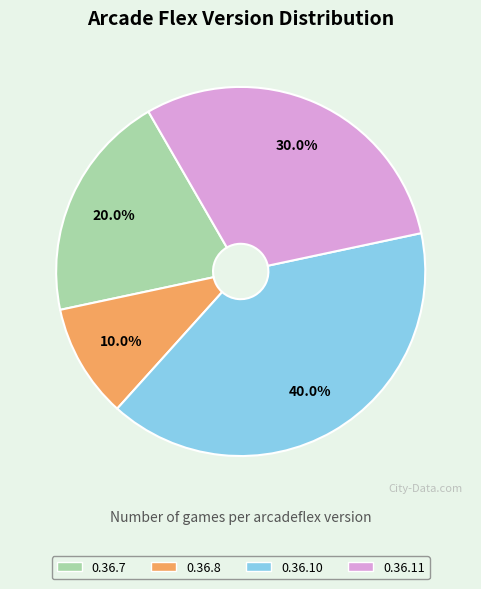

To the nearest percent, what is the average slice percentage?

25%